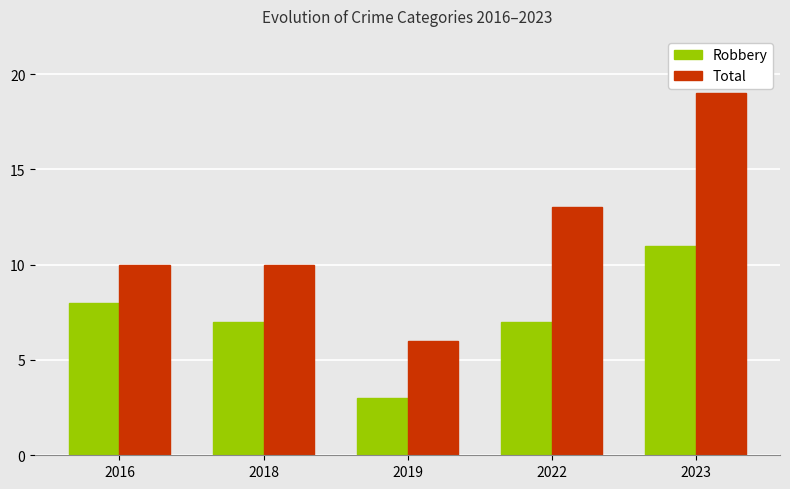

What are all the series names shown in the legend?

Robbery, Total